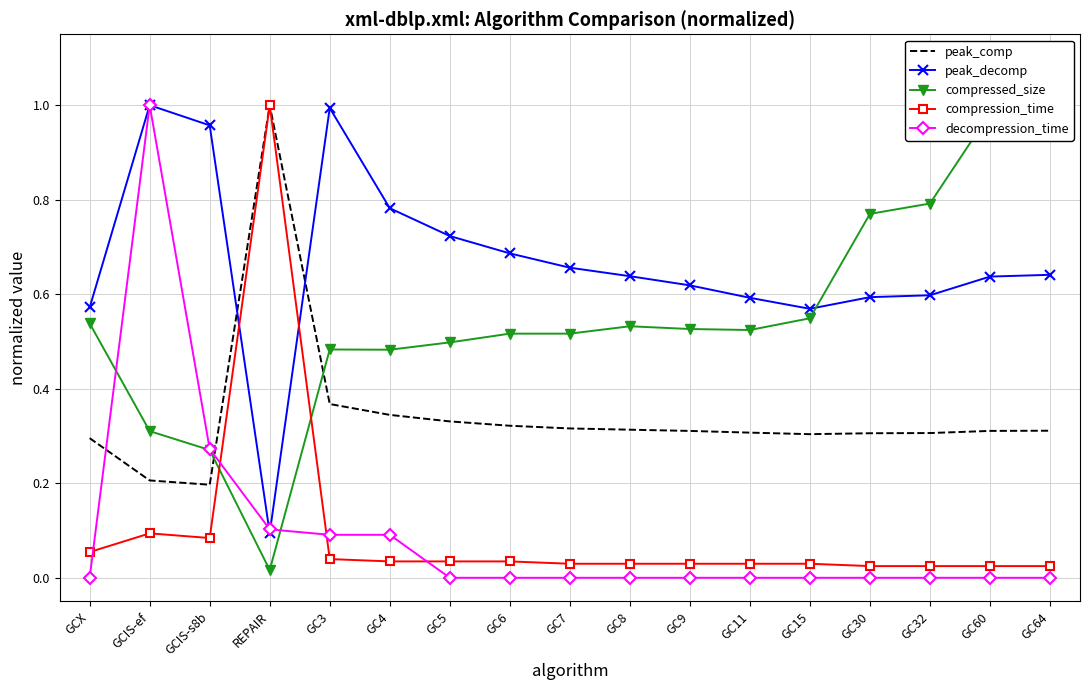

What is the difference between the maximum and minimum values in the compressed_size series?

1.0